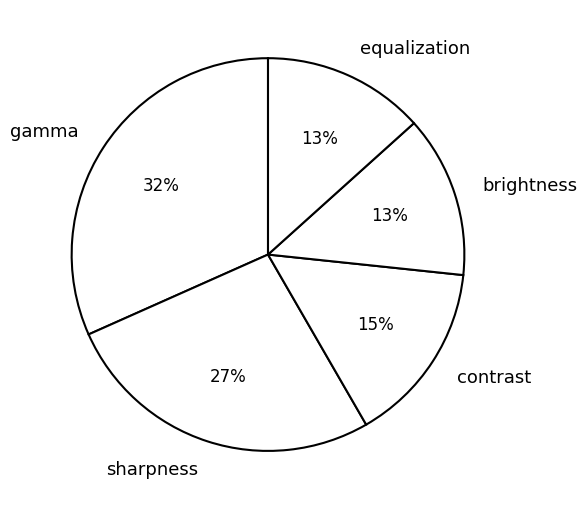

True or false: gamma accounts for 32% of the total.

True